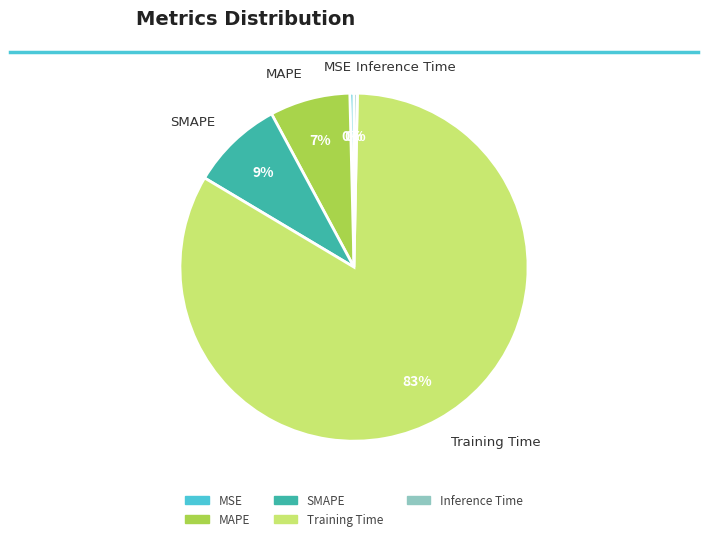

Is it true that MAPE is 14% of the pie?

False